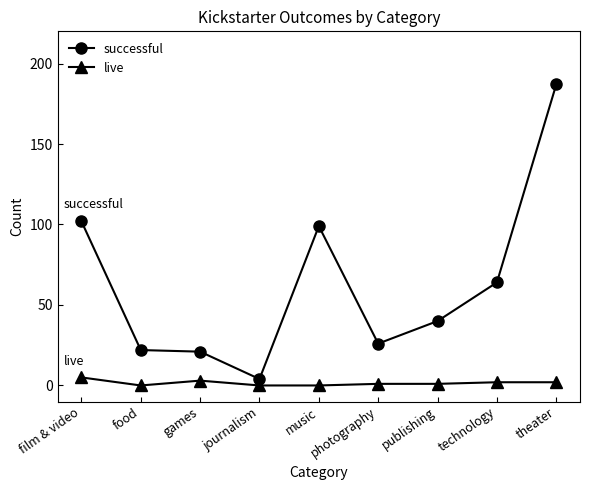

What is the label of the 4th point from the right?

photography